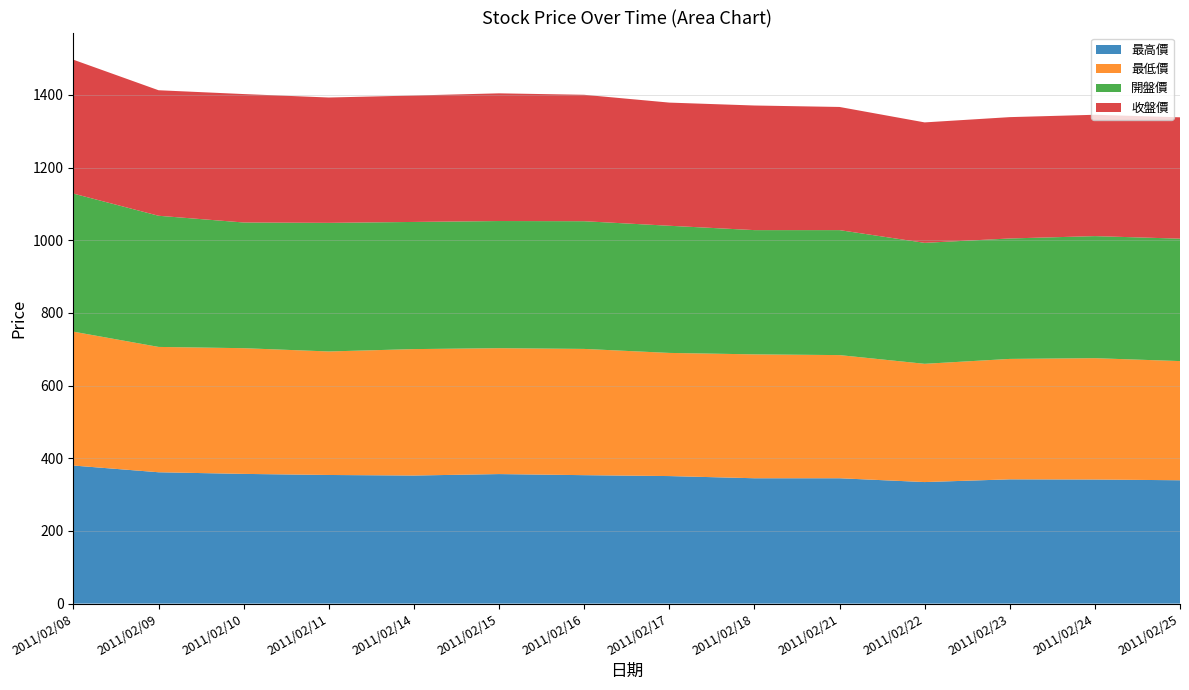

Reading left to right, transcribe all the data shown in this chart.

最高價: 380.0	361.5	357.0	354.0	352.5	356.5	353.5	351.0	345.0	345.0	334.5	342.0	341.5	339.5
最低價: 368.5	345.0	346.0	340.0	348.0	346.5	347.5	339.0	341.0	339.0	325.5	331.5	334.0	328.0
開盤價: 380.0	361.0	346.0	354.0	350.0	350.0	351.5	350.0	342.0	344.0	333.0	331.5	336.0	337.0
收盤價: 368.5	345.5	353.5	345.0	348.0	351.5	348.0	339.0	343.0	339.0	331.5	334.0	334.0	334.0